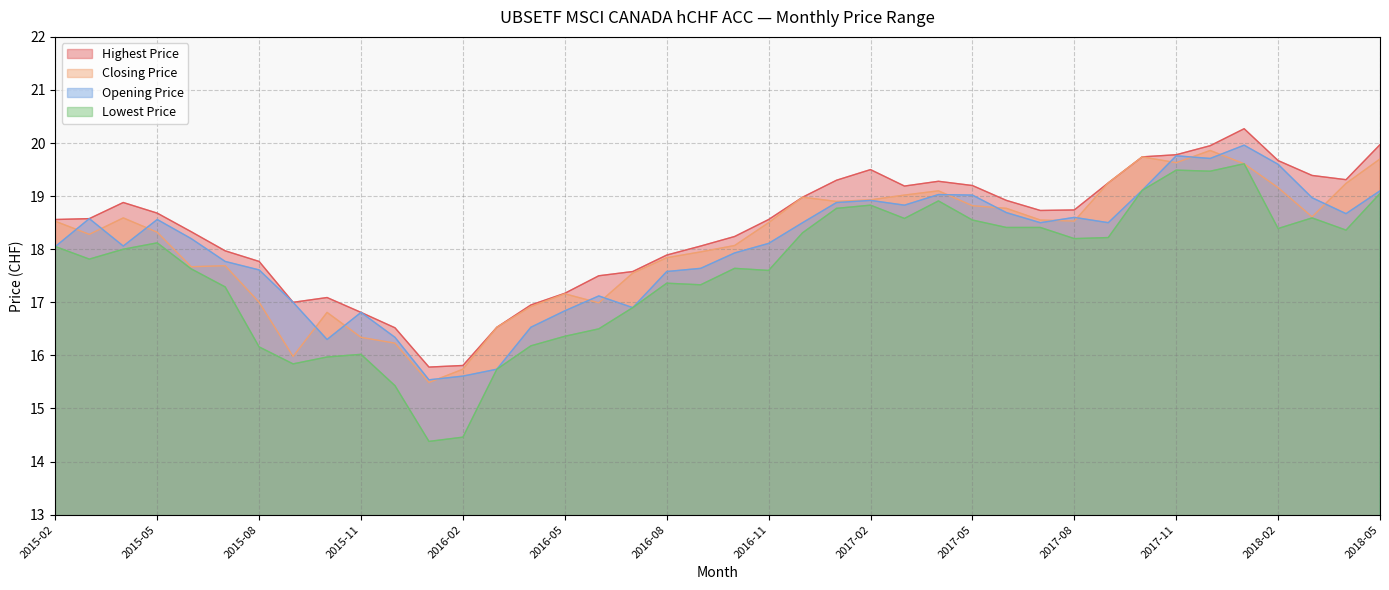

The value of Closing Price at 2018-01 is 19.6. True or false?

True